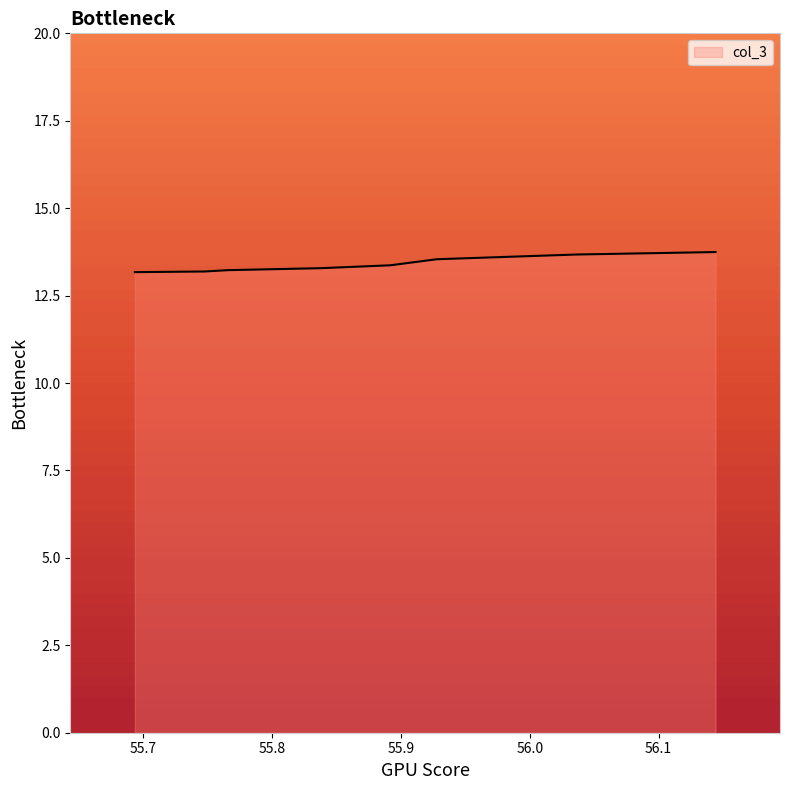

Does the chart have visible grid lines?

No